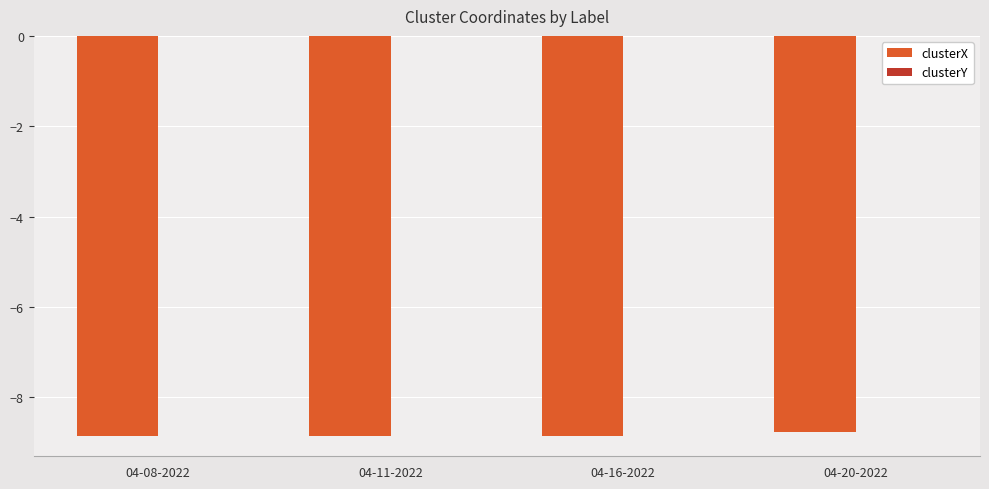

What is the maximum value for clusterX?

-8.8